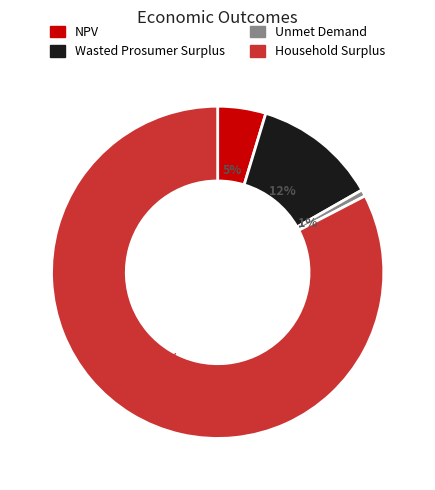

Between Wasted Prosumer Surplus and NPV, which is larger?

Wasted Prosumer Surplus